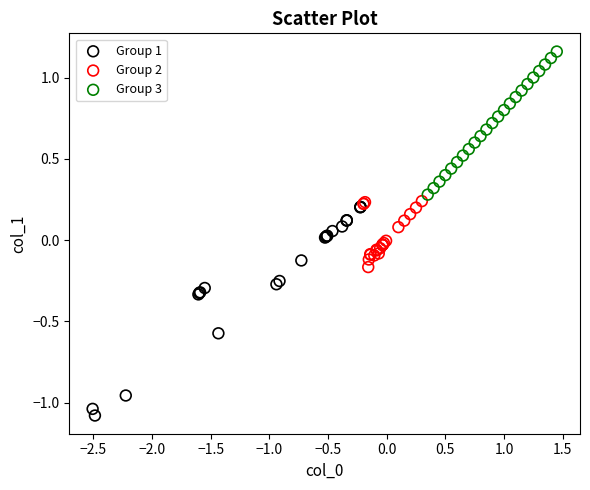

Which series contains the highest Y value?

Group 3